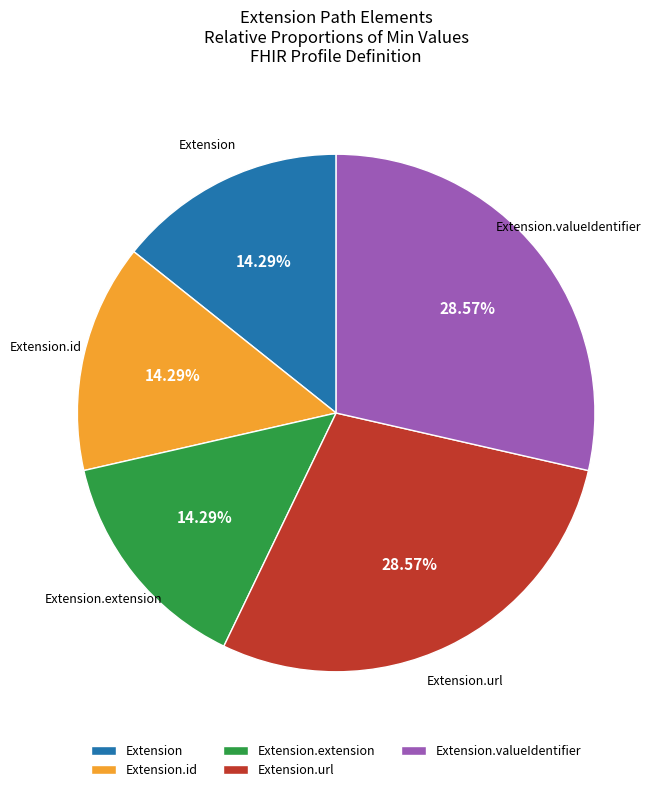

Does any single category account for the majority?

No